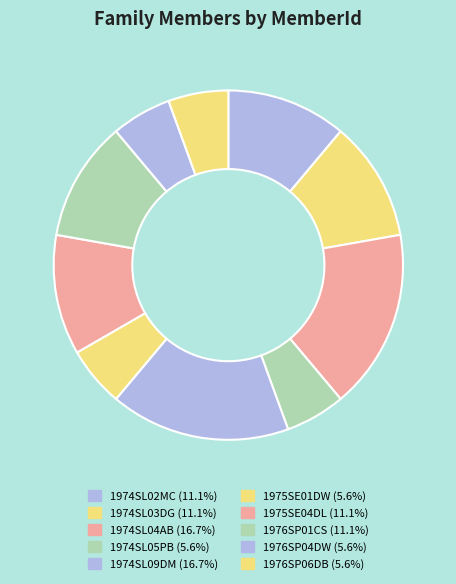

What percentage is the 1975SE01DW slice, to the nearest percent?

6%